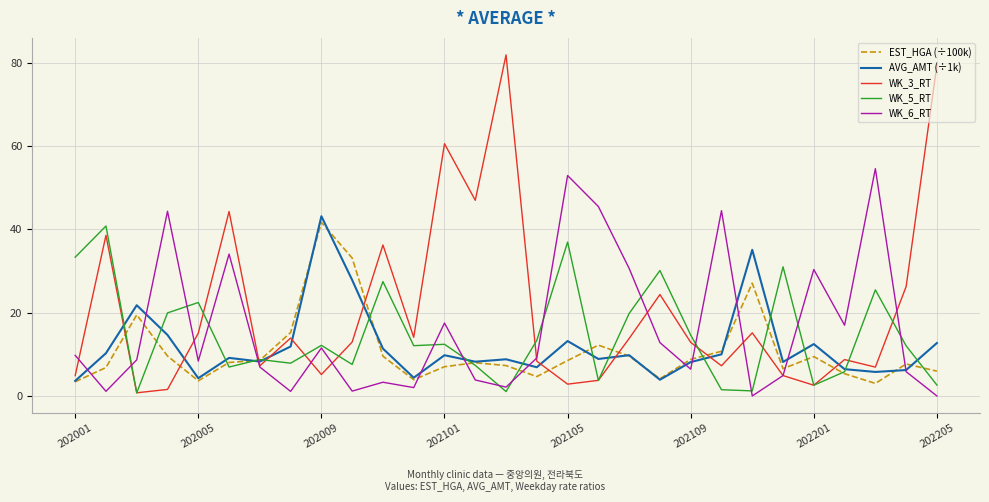

What is the maximum value for EST_HGA (÷100k)?

41.7